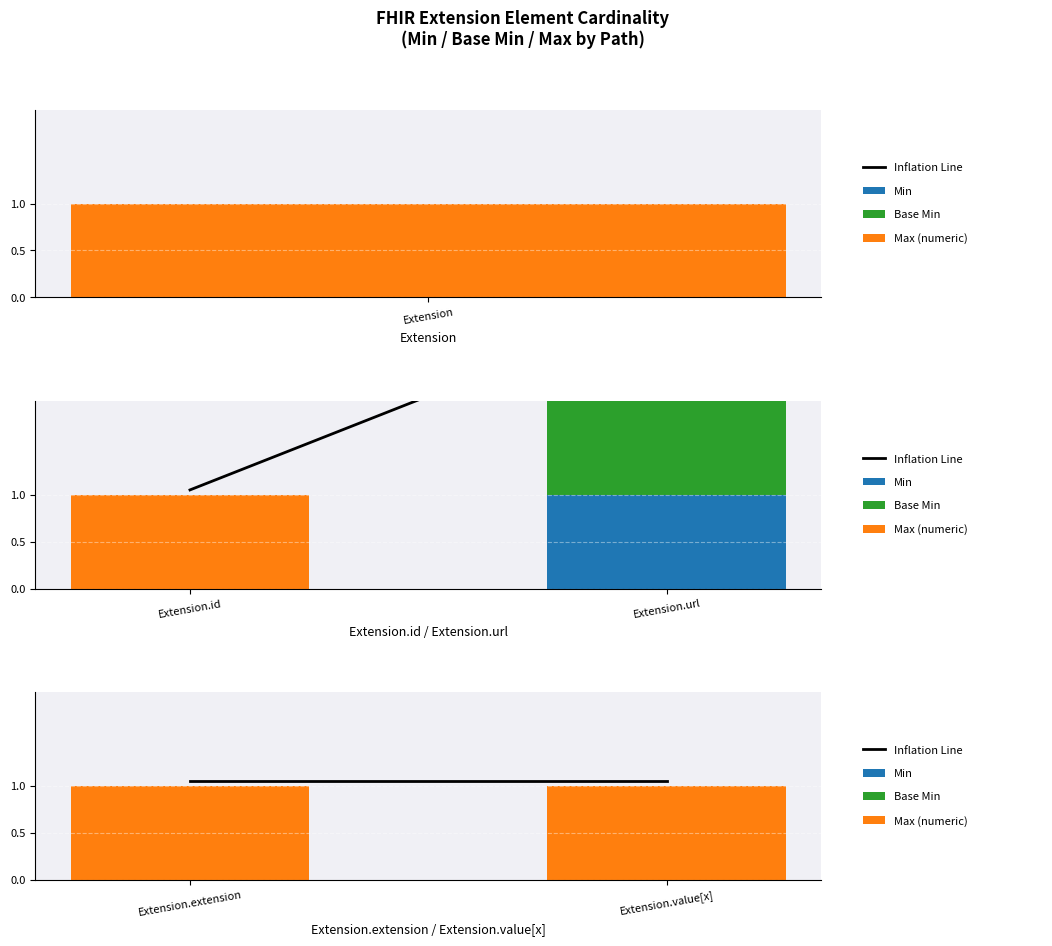

True or false: Min has a value of 0.0 at Extension.extension.

True